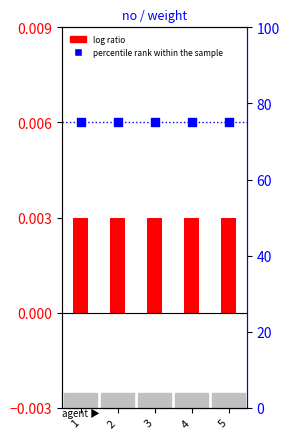

Is the value of percentile rank within the sample at 5 greater than the value of log ratio at 3?

Yes